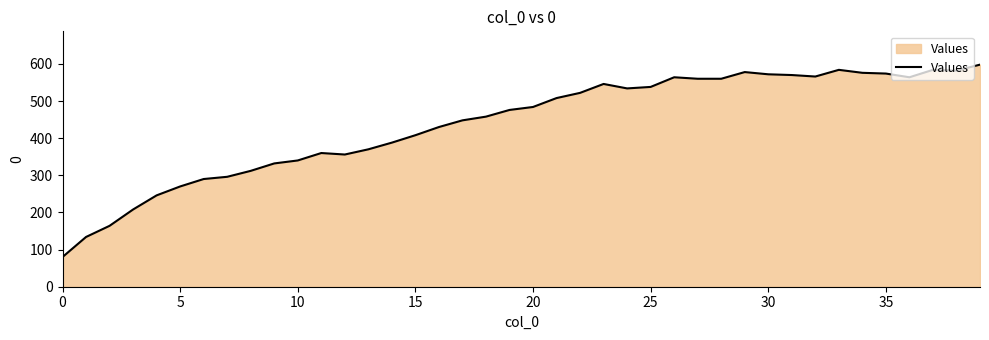

What is the difference between the maximum and minimum values?

518